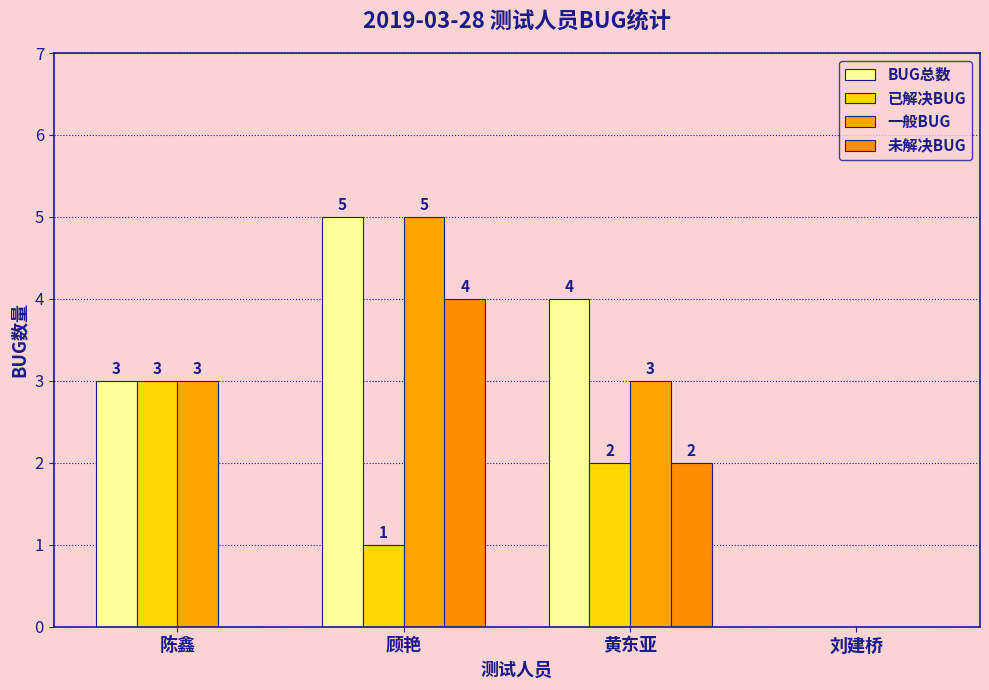

How many positive values does the BUG总数 series have?

3